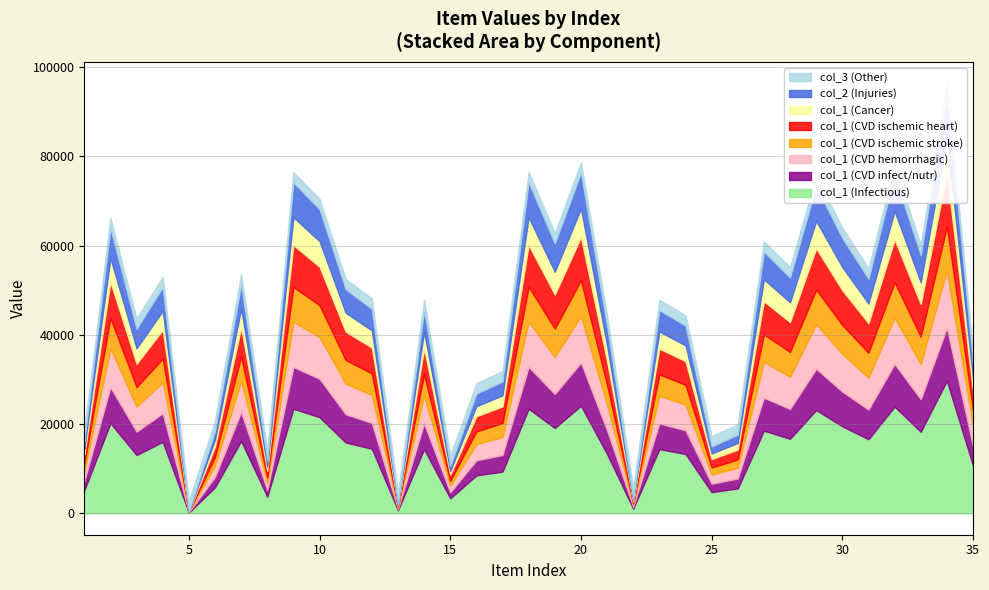

Reading left to right, extract all data points from this chart.

col_1: 17073	67280	43498	53355	461	19410	53989	12333	78059	71728	52846	48218	2258	47871	11163	28217	31088	78083	63660	80357	44248	3434	47908	44270	15763	18535	61683	55630	77088	64909	55318	79670	60870	98948	35555
col_2: 17073	67280	43498	53355	461	19410	53989	12333	78059	71728	52846	48218	2258	47871	11163	28217	31088	78083	63660	80357	44248	3434	47908	44270	15763	18535	61683	55630	77088	64909	55318	79670	60870	98948	35555
col_3: 1	1	1	1	1	1	1	1	1	1	1	1	1	1	1	1	1	1	1	1	1	1	1	1	1	1	1	1	1	1	1	1	1	1	1